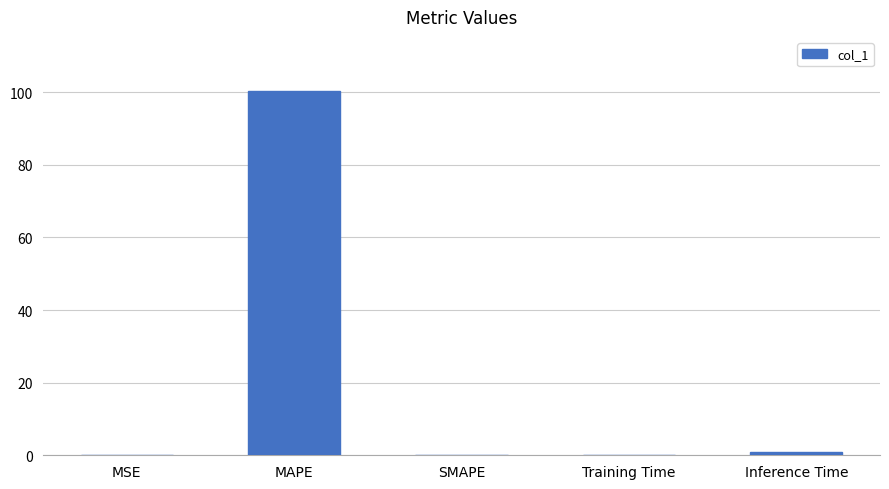

How many data points does each series have?

5